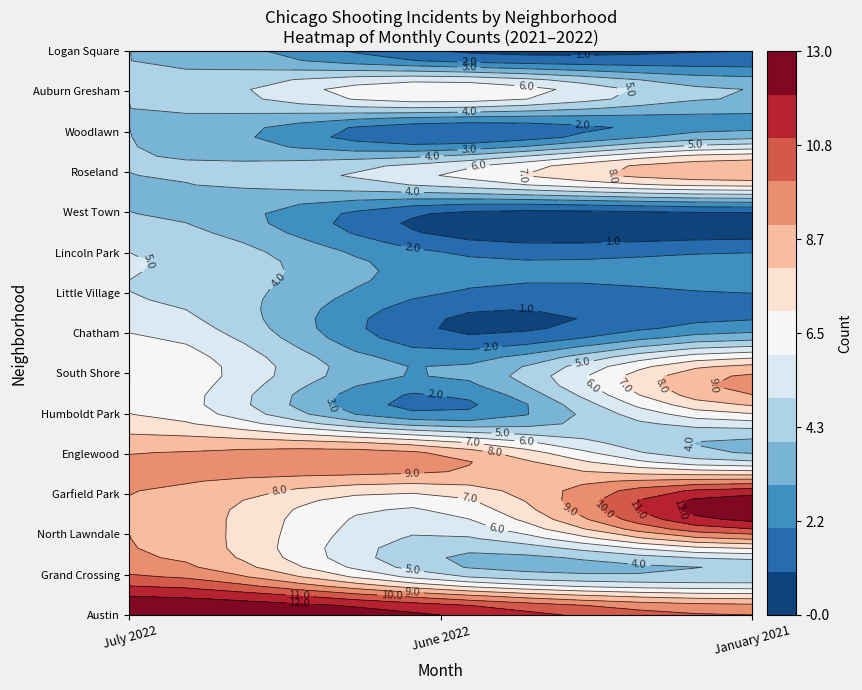

Is the value of Humboldt Park at June 2022 greater than the value of Auburn Gresham at July 2022?

No